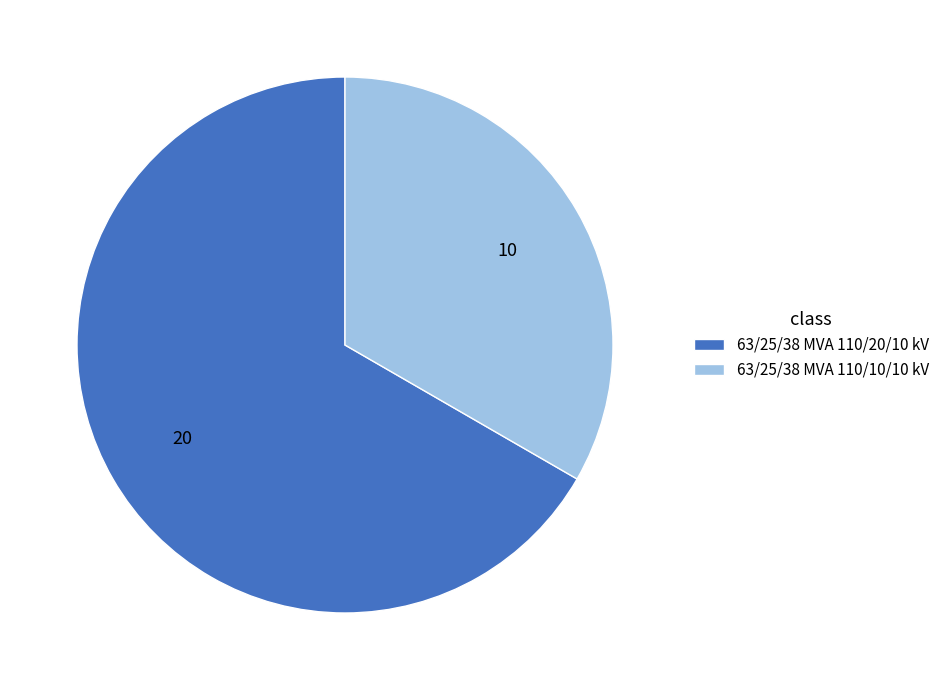

Combined, do 63/25/38 MVA 110/10/10 kV and 63/25/38 MVA 110/20/10 kV account for over 50%?

Yes